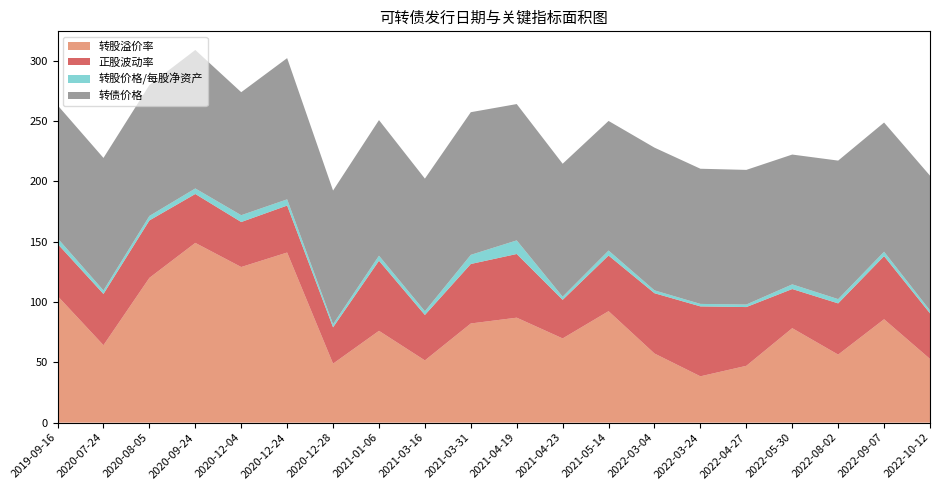

Reading left to right, what are all the values shown in this chart?

转股溢价率: 2019-09-16=105.0	2020-07-24=64.2	2020-08-05=120.0	2020-09-24=149.0	2020-12-04=129.0	2020-12-24=141.0	2020-12-28=48.9	2021-01-06=76.1	2021-03-16=51.6	2021-04-19=87.0	2021-04-23=69.8	2021-05-14=92.4	2022-03-04=57.3	2022-03-24=38.4	2022-04-27=47.1	2022-05-30=78.3	2022-08-02=56.4	2022-09-07=85.7	2022-10-12=52.8	2021-03-31=82.2
正股波动率: 2019-09-16=43.2	2020-07-24=42.5	2020-08-05=47.6	2020-09-24=40.5	2020-12-04=37.3	2020-12-24=38.9	2020-12-28=30.1	2021-01-06=58.1	2021-03-16=37.6	2021-04-19=52.8	2021-04-23=32.0	2021-05-14=46.1	2022-03-04=50.0	2022-03-24=58.0	2022-04-27=48.7	2022-05-30=32.5	2022-08-02=42.5	2022-09-07=52.3	2022-10-12=37.8	2021-03-31=49.3
转股价格/每股净资产: 2019-09-16=4.7	2020-07-24=2.9	2020-08-05=3.7	2020-09-24=4.6	2020-12-04=5.7	2020-12-24=5.2	2020-12-28=2.6	2021-01-06=4.2	2021-03-16=3.1	2021-04-19=11.3	2021-04-23=2.6	2021-05-14=4.2	2022-03-04=2.4	2022-03-24=2.1	2022-04-27=2.1	2022-05-30=3.9	2022-08-02=3.5	2022-09-07=3.7	2022-10-12=2.4	2021-03-31=7.6
转债价格: 2019-09-16=110.2	2020-07-24=109.8	2020-08-05=108.5	2020-09-24=114.8	2020-12-04=102.0	2020-12-24=117.0	2020-12-28=110.8	2021-01-06=112.4	2021-03-16=109.9	2021-04-19=113.0	2021-04-23=110.2	2021-05-14=107.4	2022-03-04=118.3	2022-03-24=112.0	2022-04-27=111.6	2022-05-30=107.6	2022-08-02=114.8	2022-09-07=107.1	2022-10-12=111.7	2021-03-31=118.2